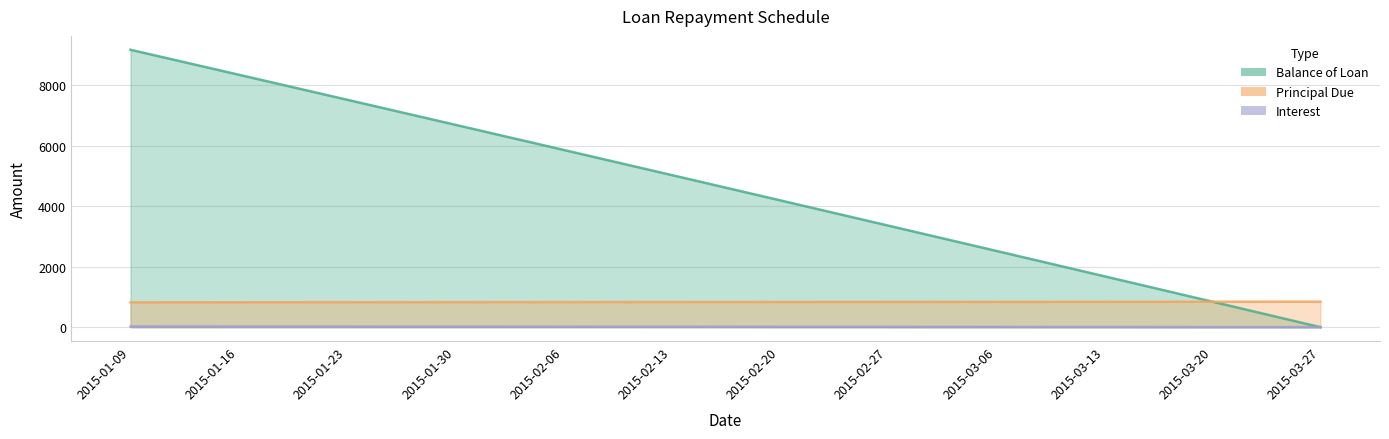

True or false: Balance of Loan and Interest intersect in this chart.

True